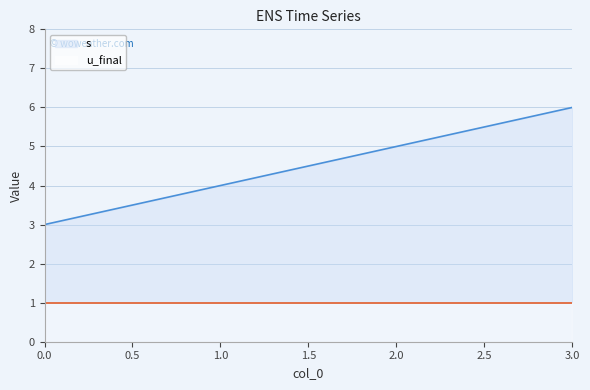

What is the maximum value for s?

6